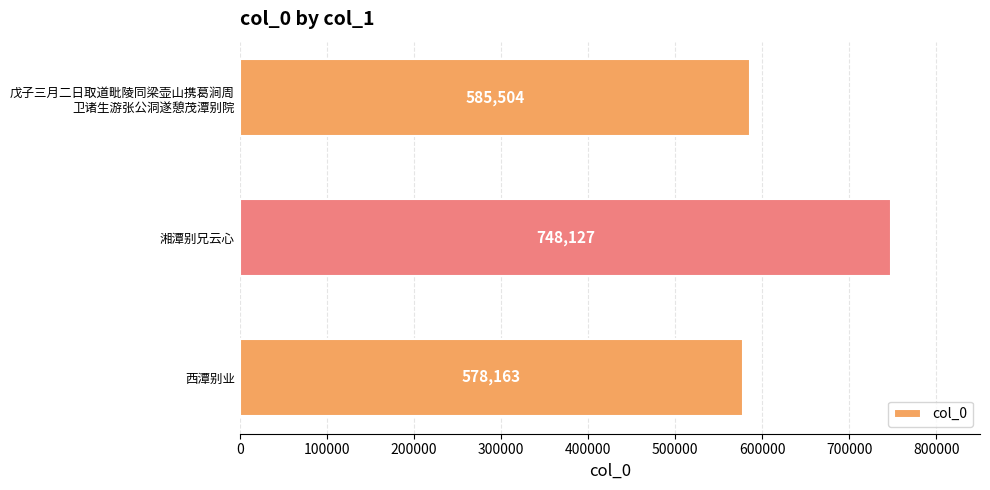

Between 湘潭别兄云心 and 西潭别业, which is larger?

湘潭别兄云心